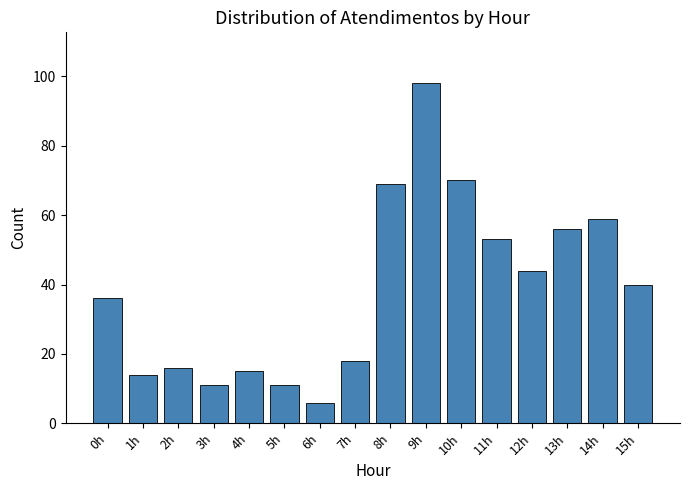

Reading left to right, what are all the values shown in this chart?

36	14	16	11	15	11	6	18	69	98	70	53	44	56	59	40